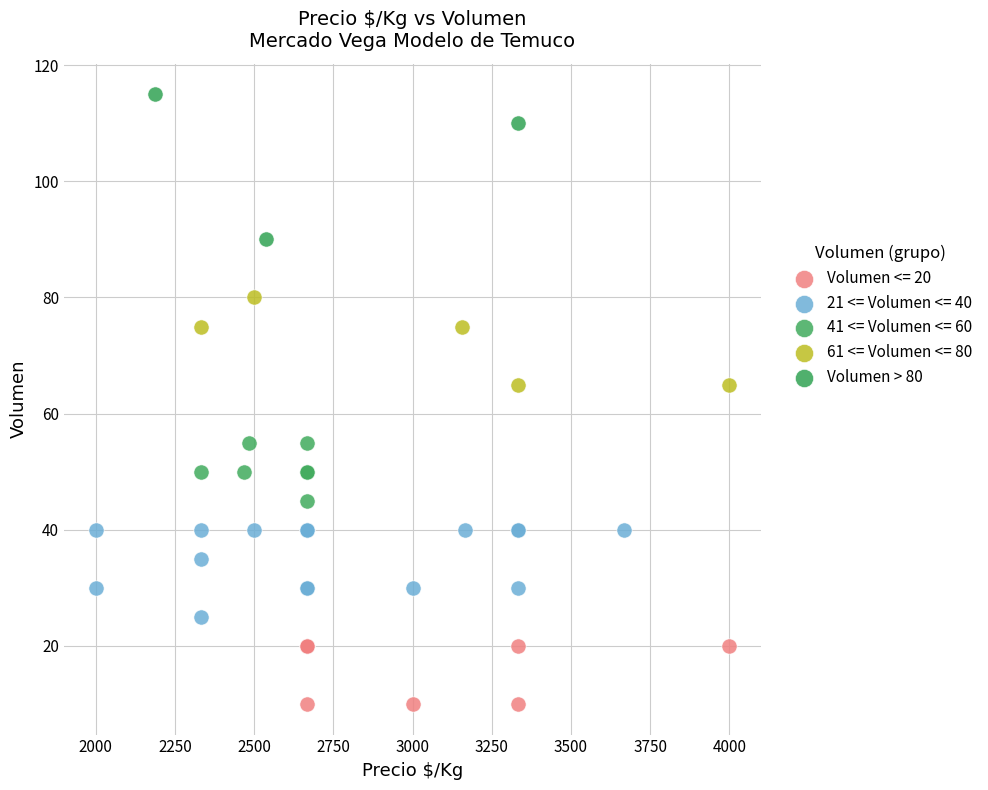

Which series contains the lowest Y value?

Volumen <= 20